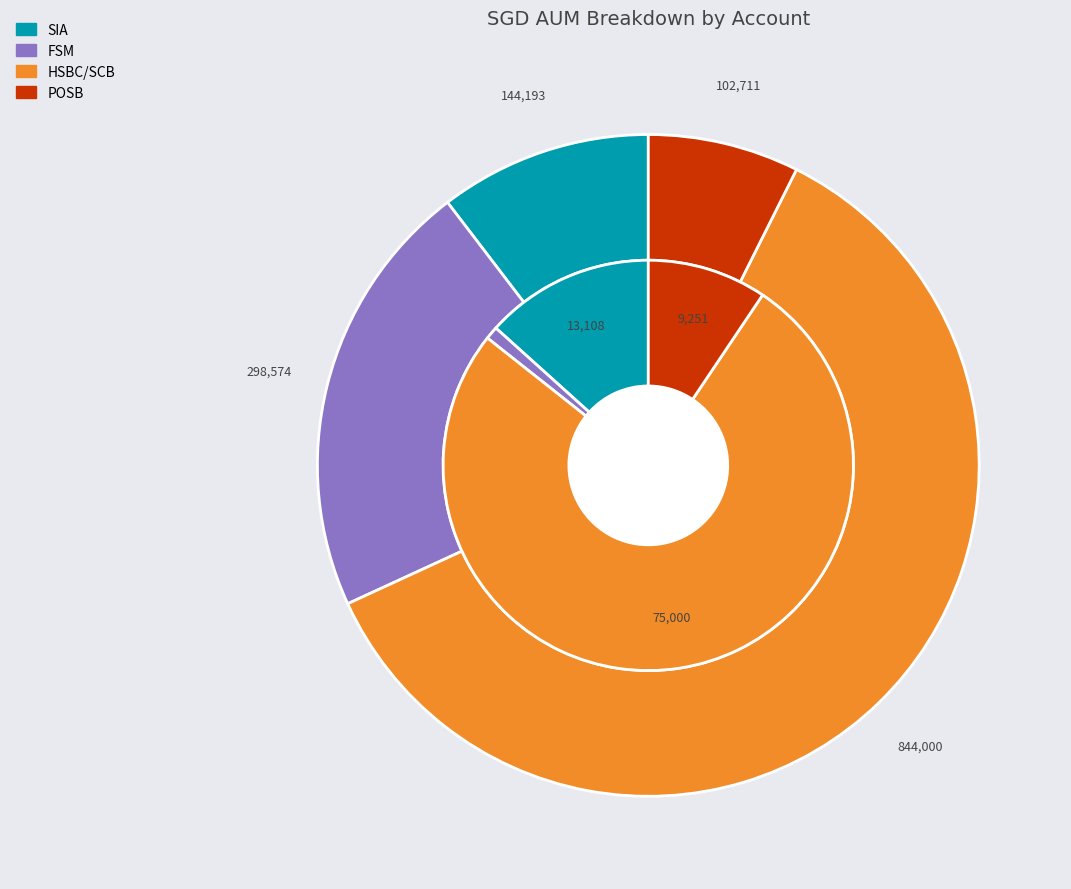

To the nearest percent, what portion does 2022-03 represent?

9%